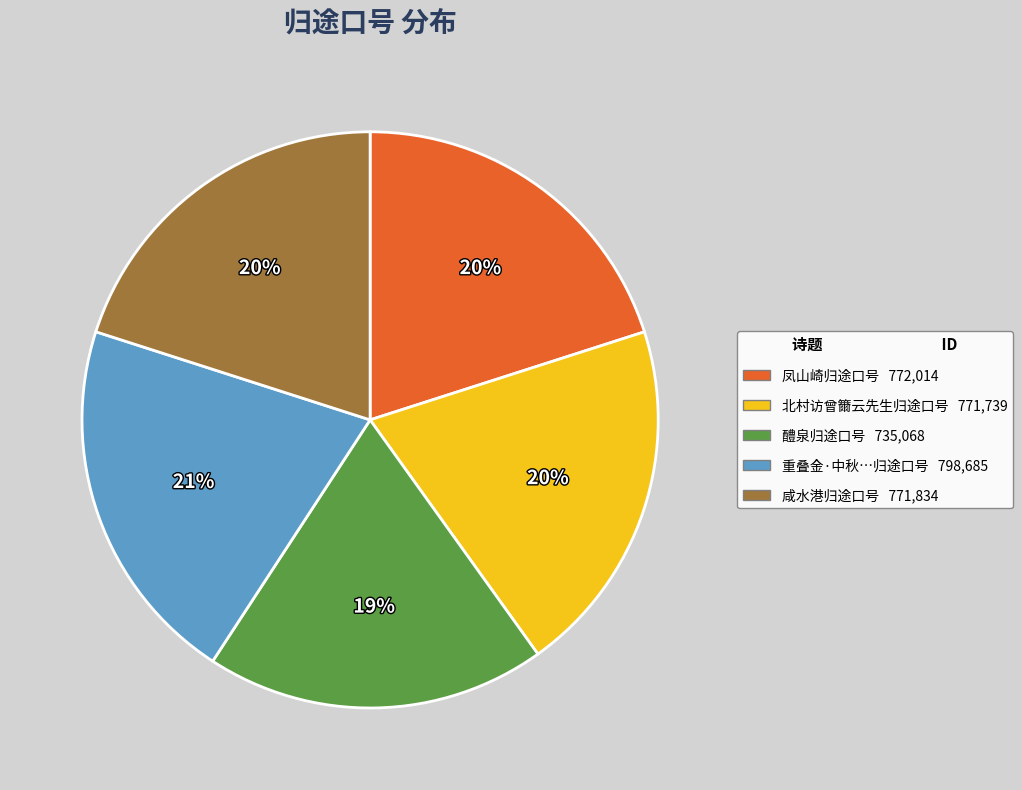

To the nearest percent, what is the combined percentage of 咸水港归途口号 771,834 and 凤山崎归途口号 772,014?

40%